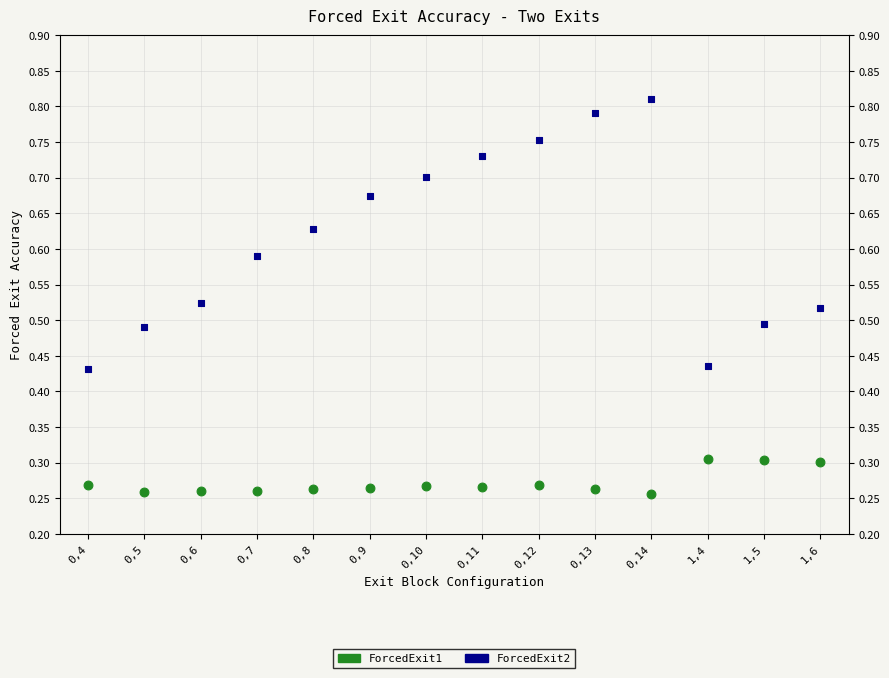

What are all the series names shown in the legend?

ForcedExit1, ForcedExit2